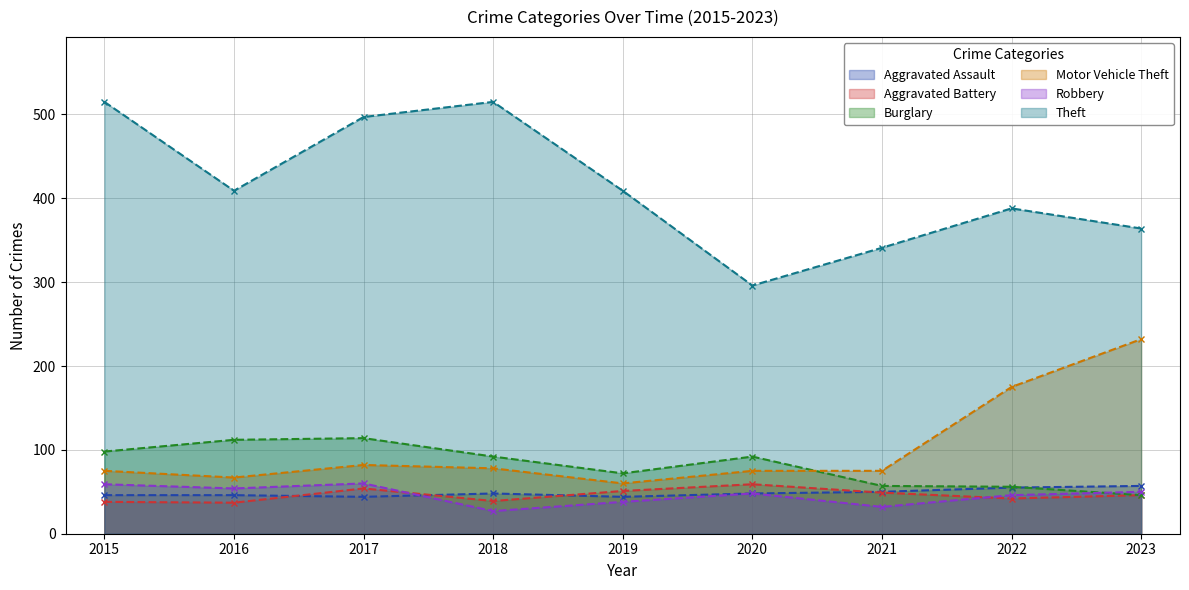

What is the value of the Aggravated Assault point at the 1st from the left?

46